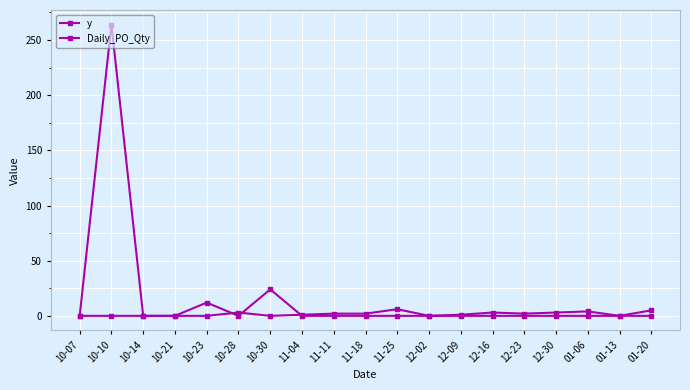

The Daily_PO_Qty series shows 122 at 12-23. True or false?

False